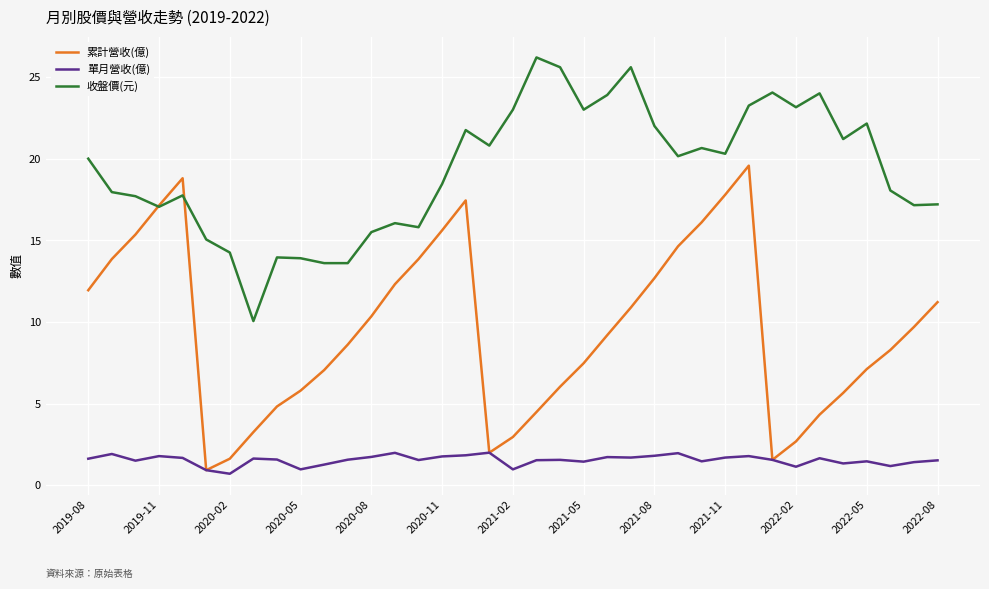

List the series in order of their peak value, highest first.

收盤價(元), 累計營收(億), 單月營收(億)